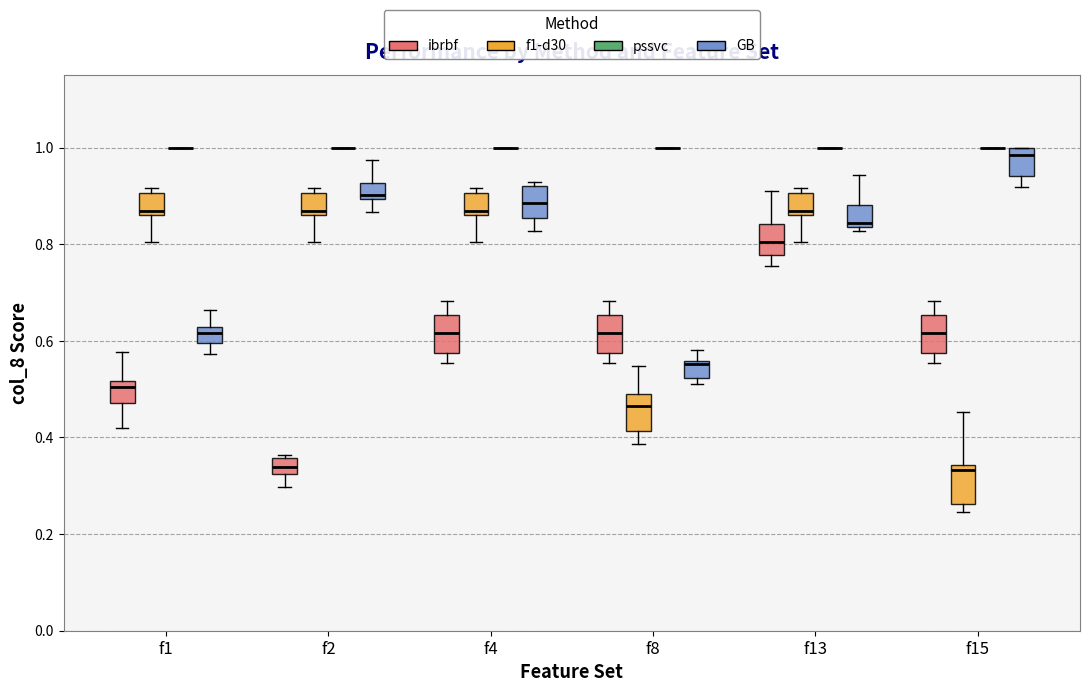

Where does the lower whisker of the box for f1 (GB) end on the y-axis? The values are not printed on the chart, so give them approximately, as read against the axis.

0.58